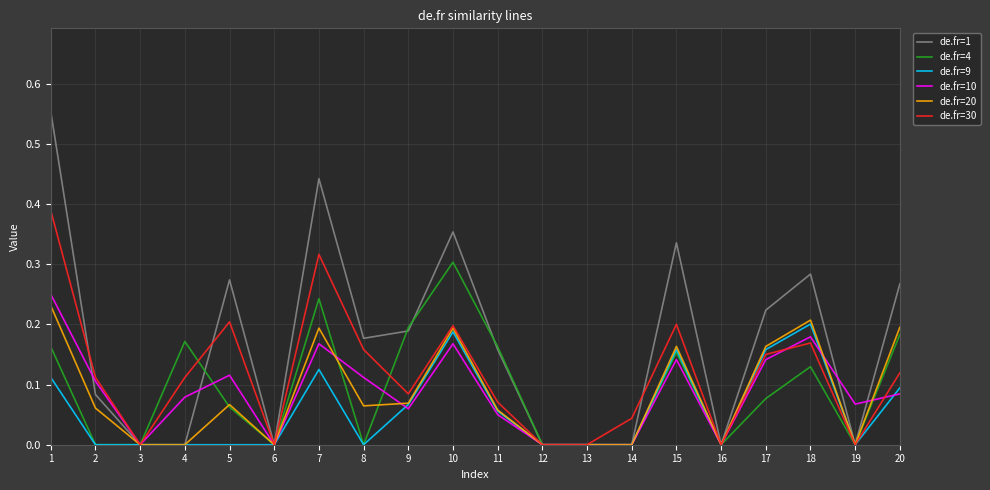

Is the value of de.fr=10 at 20 greater than the value of de.fr=30 at 15?

No